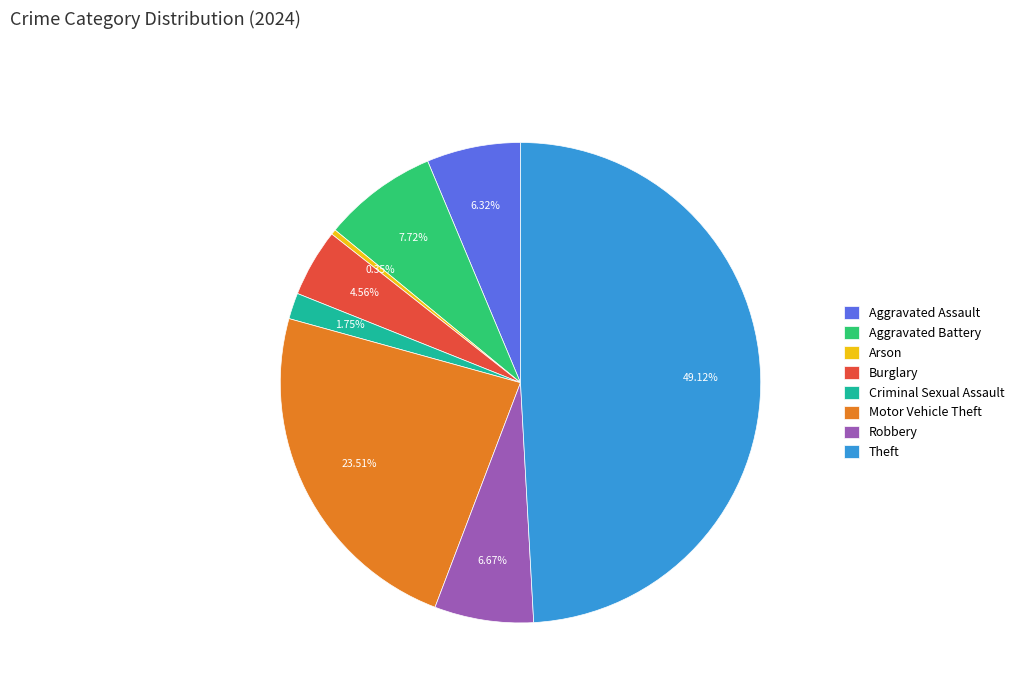

What is the ratio of the value at Motor Vehicle Theft to the value at Robbery?

3.5